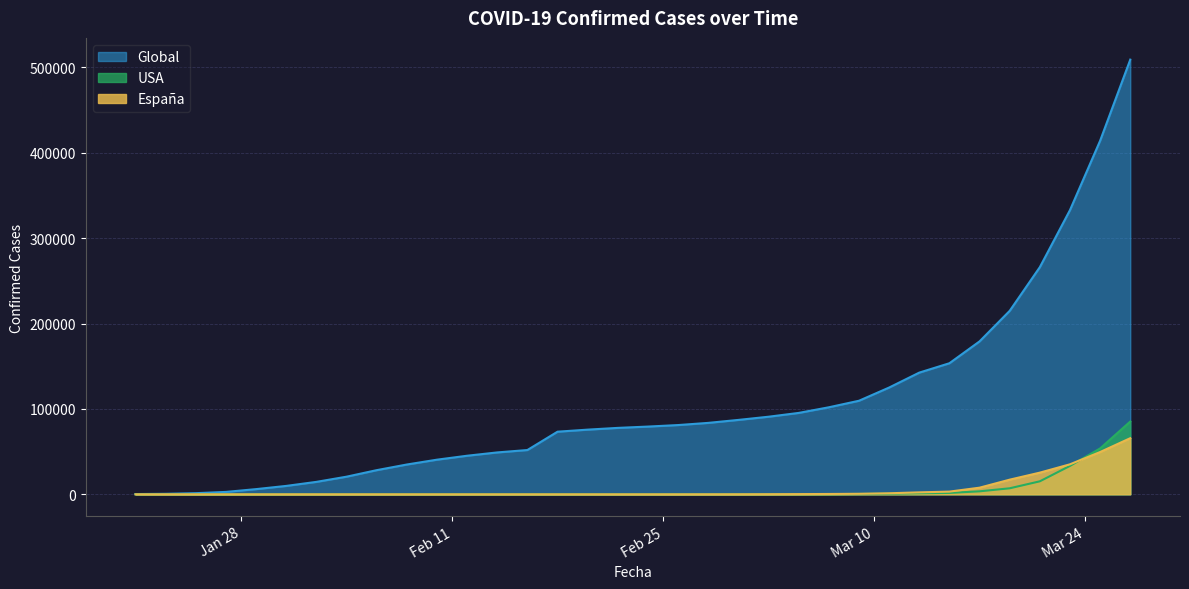

How many intersections are there between España and USA?

2